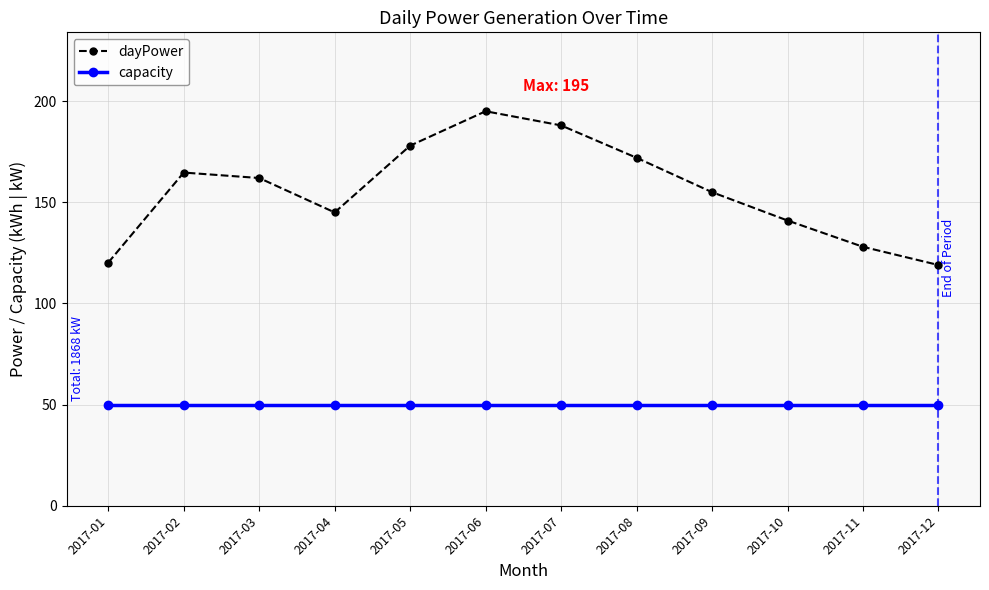

What is the maximum value shown in the chart?

195.0